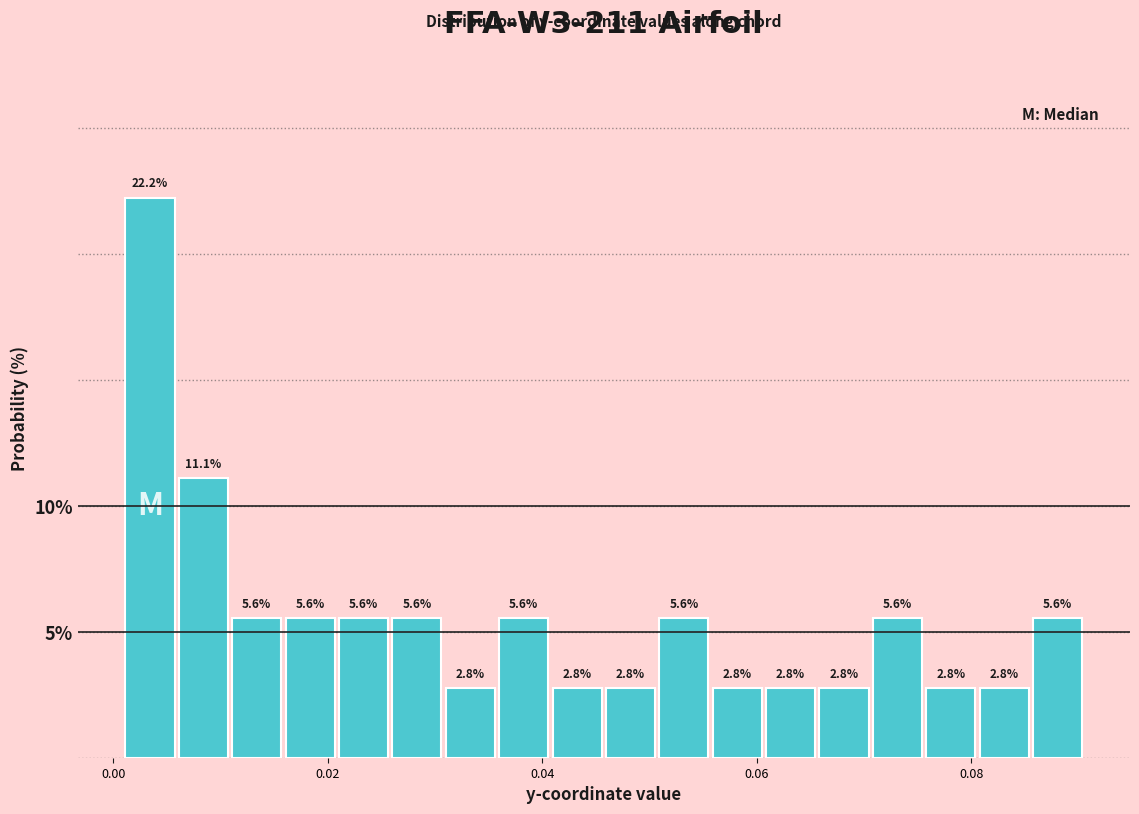

Read against the x-axis, roughly where is the centre of the tallest bar?

0.004